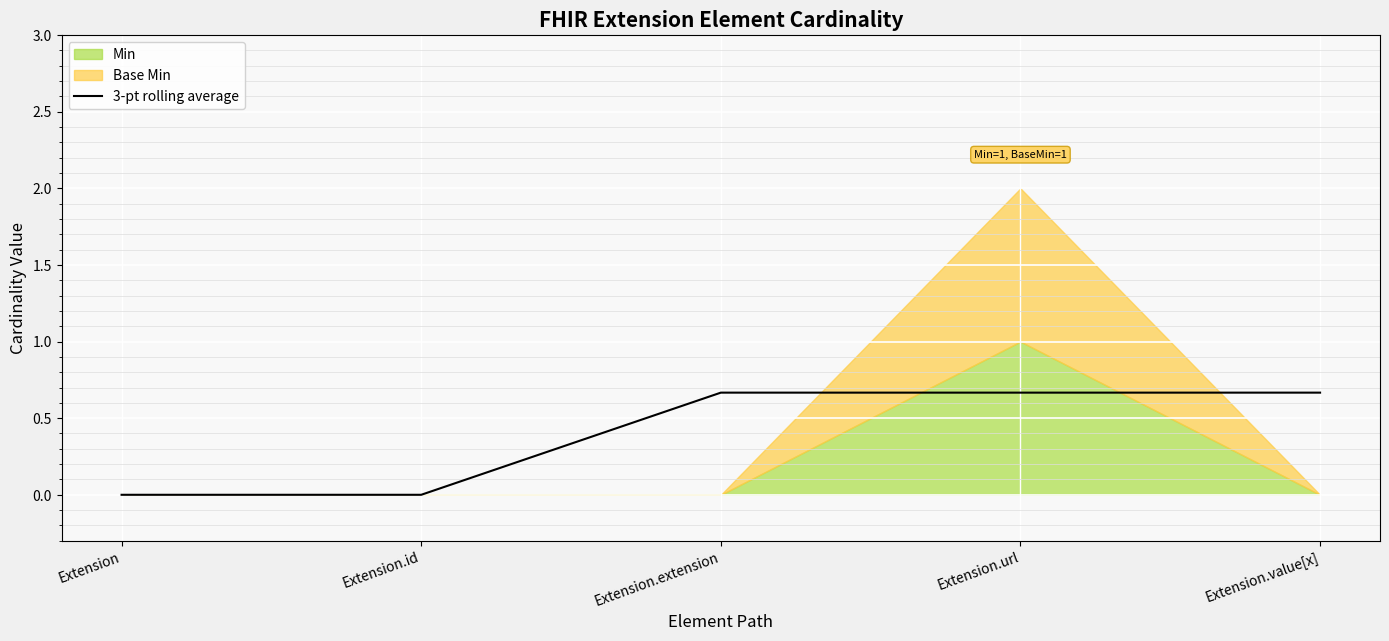

Is it true that 3-pt rolling average equals 1.0 at Extension.value[x]?

False